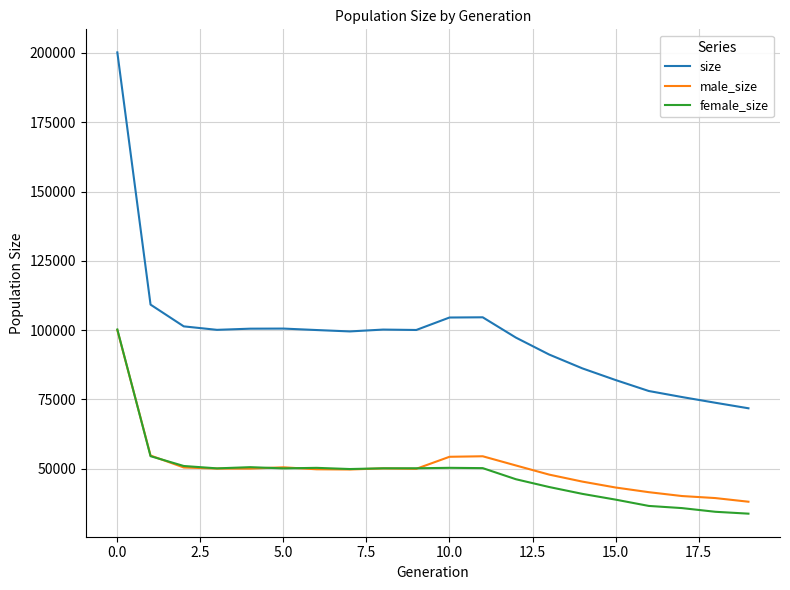

What is the maximum value for male_size?

100012